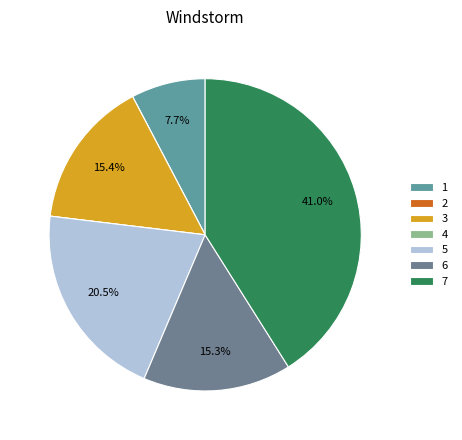

True or false: 7 accounts for 53% of the total.

False